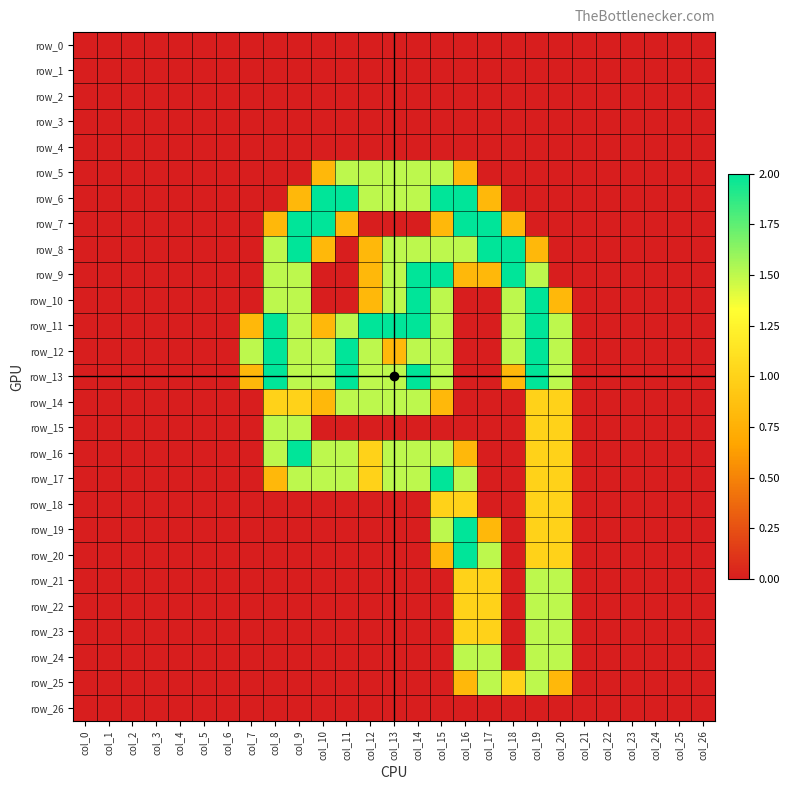

Is the value of row_24 at col_1 greater than the value of row_21 at col_9?

No